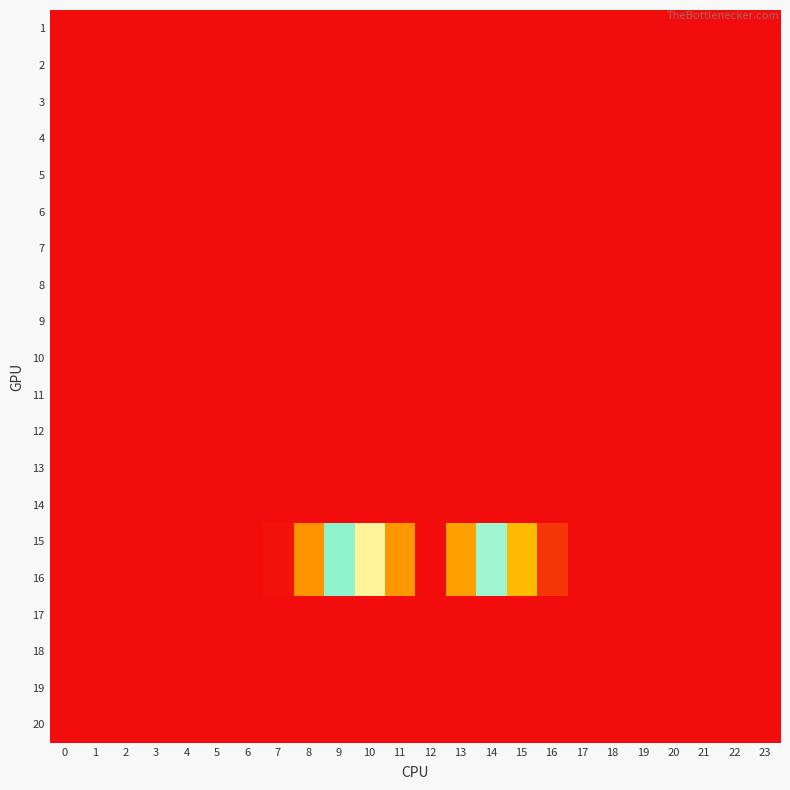

Reading left to right, what are all the values shown in this chart?

1: 0=0.0	1=0.0	2=0.0	3=0.0	4=0.0	5=0.0	6=0.0	7=0.0	8=0.0	9=0.0	10=0.0	11=0.0	12=0.0	13=0.0	14=0.0	15=0.0	16=0.0	17=0.0	18=0.0	19=0.0	20=0.0	21=0.0	22=0.0	23=0.0
2: 0=0.0	1=0.0	2=0.0	3=0.0	4=0.0	5=0.0	6=0.0	7=0.0	8=0.0	9=0.0	10=0.0	11=0.0	12=0.0	13=0.0	14=0.0	15=0.0	16=0.0	17=0.0	18=0.0	19=0.0	20=0.0	21=0.0	22=0.0	23=0.0
3: 0=0.0	1=0.0	2=0.0	3=0.0	4=0.0	5=0.0	6=0.0	7=0.0	8=0.0	9=0.0	10=0.0	11=0.0	12=0.0	13=0.0	14=0.0	15=0.0	16=0.0	17=0.0	18=0.0	19=0.0	20=0.0	21=0.0	22=0.0	23=0.0
4: 0=0.0	1=0.0	2=0.0	3=0.0	4=0.0	5=0.0	6=0.0	7=0.0	8=0.0	9=0.0	10=0.0	11=0.0	12=0.0	13=0.0	14=0.0	15=0.0	16=0.0	17=0.0	18=0.0	19=0.0	20=0.0	21=0.0	22=0.0	23=0.0
5: 0=0.0	1=0.0	2=0.0	3=0.0	4=0.0	5=0.0	6=0.0	7=0.0	8=0.0	9=0.0	10=0.0	11=0.0	12=0.0	13=0.0	14=0.0	15=0.0	16=0.0	17=0.0	18=0.0	19=0.0	20=0.0	21=0.0	22=0.0	23=0.0
6: 0=0.0	1=0.0	2=0.0	3=0.0	4=0.0	5=0.0	6=0.0	7=0.0	8=0.0	9=0.0	10=0.0	11=0.0	12=0.0	13=0.0	14=0.0	15=0.0	16=0.0	17=0.0	18=0.0	19=0.0	20=0.0	21=0.0	22=0.0	23=0.0
7: 0=0.0	1=0.0	2=0.0	3=0.0	4=0.0	5=0.0	6=0.0	7=0.0	8=0.0	9=0.0	10=0.0	11=0.0	12=0.0	13=0.0	14=0.0	15=0.0	16=0.0	17=0.0	18=0.0	19=0.0	20=0.0	21=0.0	22=0.0	23=0.0
8: 0=0.0	1=0.0	2=0.0	3=0.0	4=0.0	5=0.0	6=0.0	7=0.0	8=0.0	9=0.0	10=0.0	11=0.0	12=0.0	13=0.0	14=0.0	15=0.0	16=0.0	17=0.0	18=0.0	19=0.0	20=0.0	21=0.0	22=0.0	23=0.0
9: 0=0.0	1=0.0	2=0.0	3=0.0	4=0.0	5=0.0	6=0.0	7=0.0	8=0.0	9=0.0	10=0.0	11=0.0	12=0.0	13=0.0	14=0.0	15=0.0	16=0.0	17=0.0	18=0.0	19=0.0	20=0.0	21=0.0	22=0.0	23=0.0
10: 0=0.0	1=0.0	2=0.0	3=0.0	4=0.0	5=0.0	6=0.0	7=0.0	8=0.0	9=0.0	10=0.0	11=0.0	12=0.0	13=0.0	14=0.0	15=0.0	16=0.0	17=0.0	18=0.0	19=0.0	20=0.0	21=0.0	22=0.0	23=0.0
11: 0=0.0	1=0.0	2=0.0	3=0.0	4=0.0	5=0.0	6=0.0	7=0.0	8=0.0	9=0.0	10=0.0	11=0.0	12=0.0	13=0.0	14=0.0	15=0.0	16=0.0	17=0.0	18=0.0	19=0.0	20=0.0	21=0.0	22=0.0	23=0.0
12: 0=0.0	1=0.0	2=0.0	3=0.0	4=0.0	5=0.0	6=0.0	7=0.0	8=0.0	9=0.0	10=0.0	11=0.0	12=0.0	13=0.0	14=0.0	15=0.0	16=0.0	17=0.0	18=0.0	19=0.0	20=0.0	21=0.0	22=0.0	23=0.0
13: 0=0.0	1=0.0	2=0.0	3=0.0	4=0.0	5=0.0	6=0.0	7=0.0	8=0.0	9=0.0	10=0.0	11=0.0	12=0.0	13=0.0	14=0.0	15=0.0	16=0.0	17=0.0	18=0.0	19=0.0	20=0.0	21=0.0	22=0.0	23=0.0
14: 0=0.0	1=0.0	2=0.0	3=0.0	4=0.0	5=0.0	6=0.0	7=0.0	8=0.0	9=0.0	10=0.0	11=0.0	12=0.0	13=0.0	14=0.0	15=0.0	16=0.0	17=0.0	18=0.0	19=0.0	20=0.0	21=0.0	22=0.0	23=0.0
15: 0=0.0	1=0.0	2=0.0	3=0.0	4=0.0	5=0.0	6=0.0	7=0.9	8=18.4	9=43.8	10=59.0	11=72.3	12=85.9	13=71.7	14=52.7	15=25.3	16=5.3	17=0.0	18=0.0	19=0.0	20=0.0	21=0.0	22=0.0	23=0.0
16: 0=0.0	1=0.0	2=0.0	3=0.0	4=0.0	5=0.0	6=0.0	7=0.9	8=18.4	9=43.8	10=59.0	11=72.3	12=85.9	13=71.7	14=52.7	15=25.3	16=5.3	17=0.0	18=0.0	19=0.0	20=0.0	21=0.0	22=0.0	23=0.0
17: 0=0.0	1=0.0	2=0.0	3=0.0	4=0.0	5=0.0	6=0.0	7=0.0	8=0.0	9=0.0	10=0.0	11=0.0	12=0.0	13=0.0	14=0.0	15=0.0	16=0.0	17=0.0	18=0.0	19=0.0	20=0.0	21=0.0	22=0.0	23=0.0
18: 0=0.0	1=0.0	2=0.0	3=0.0	4=0.0	5=0.0	6=0.0	7=0.0	8=0.0	9=0.0	10=0.0	11=0.0	12=0.0	13=0.0	14=0.0	15=0.0	16=0.0	17=0.0	18=0.0	19=0.0	20=0.0	21=0.0	22=0.0	23=0.0
19: 0=0.0	1=0.0	2=0.0	3=0.0	4=0.0	5=0.0	6=0.0	7=0.0	8=0.0	9=0.0	10=0.0	11=0.0	12=0.0	13=0.0	14=0.0	15=0.0	16=0.0	17=0.0	18=0.0	19=0.0	20=0.0	21=0.0	22=0.0	23=0.0
20: 0=0.0	1=0.0	2=0.0	3=0.0	4=0.0	5=0.0	6=0.0	7=0.0	8=0.0	9=0.0	10=0.0	11=0.0	12=0.0	13=0.0	14=0.0	15=0.0	16=0.0	17=0.0	18=0.0	19=0.0	20=0.0	21=0.0	22=0.0	23=0.0